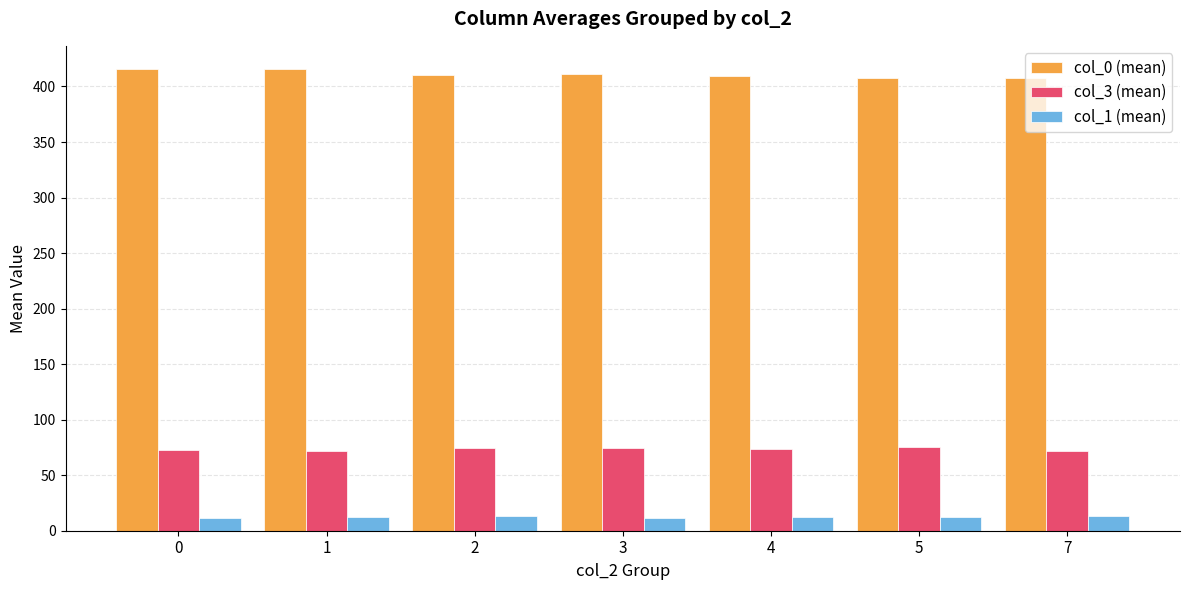

What is the difference between the highest and lowest values at 3?

399.2